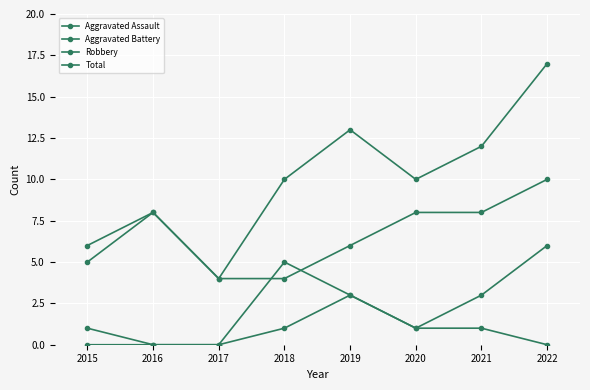

Which series has the largest range (max minus min)?

Total